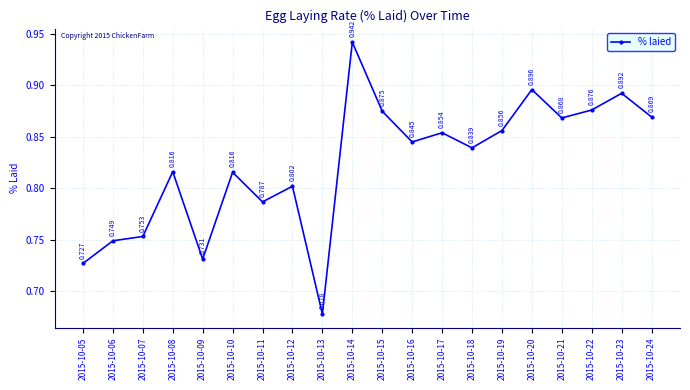

True or false: the data shows 0.4 at 2015-10-18.

False